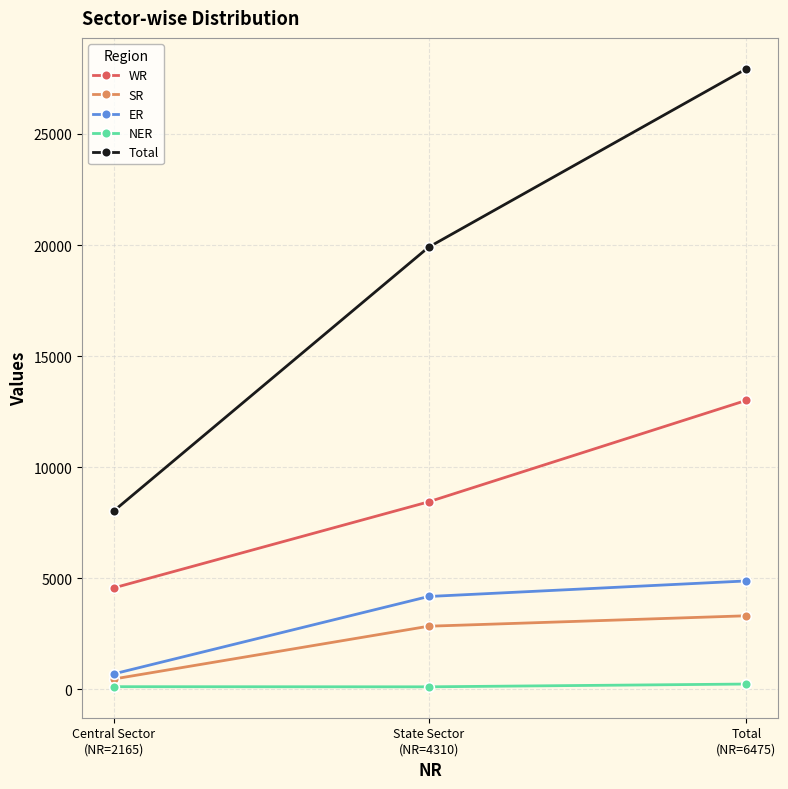

Which series has the largest total across all categories?

Total